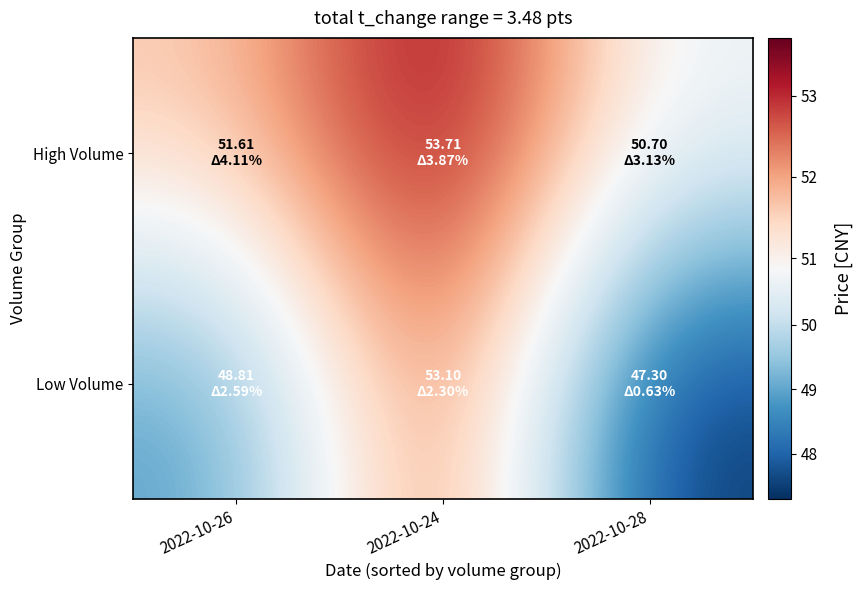

Reading left to right, extract all data points from this chart.

High Volume: 2022-10-26=51.6	2022-10-24=53.7	2022-10-28=50.7
Low Volume: 2022-10-26=48.8	2022-10-24=53.1	2022-10-28=47.3